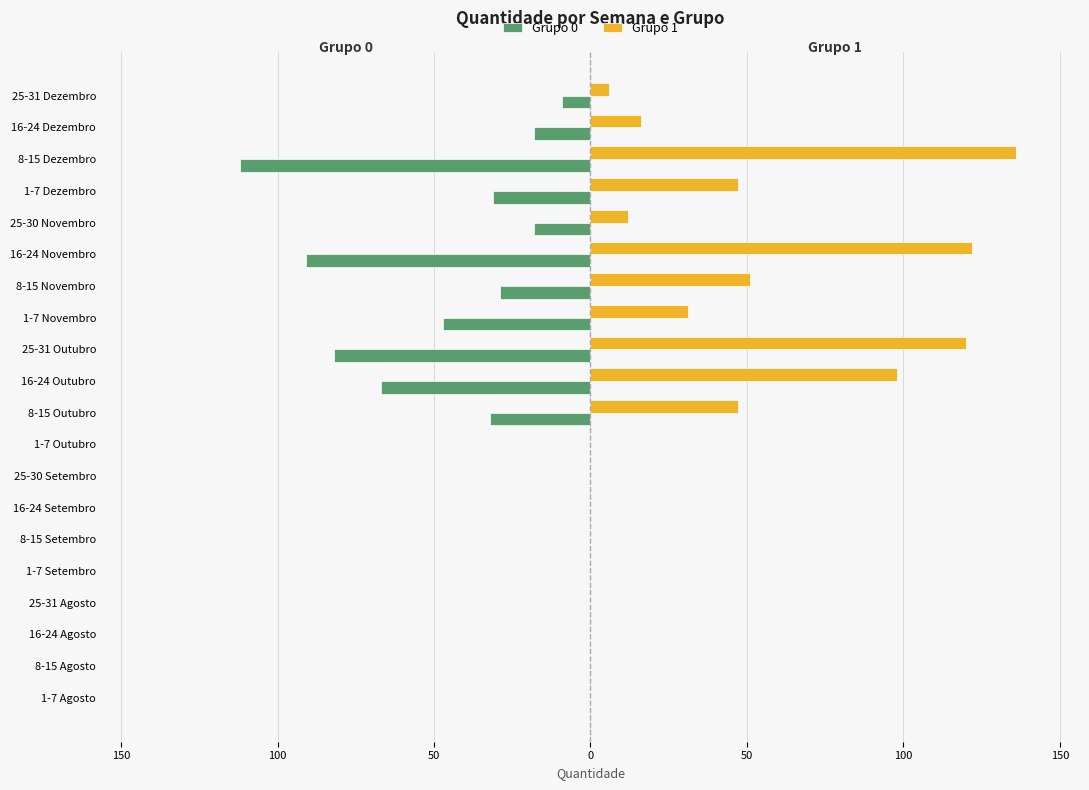

Which series has the largest total across all categories?

Grupo 1